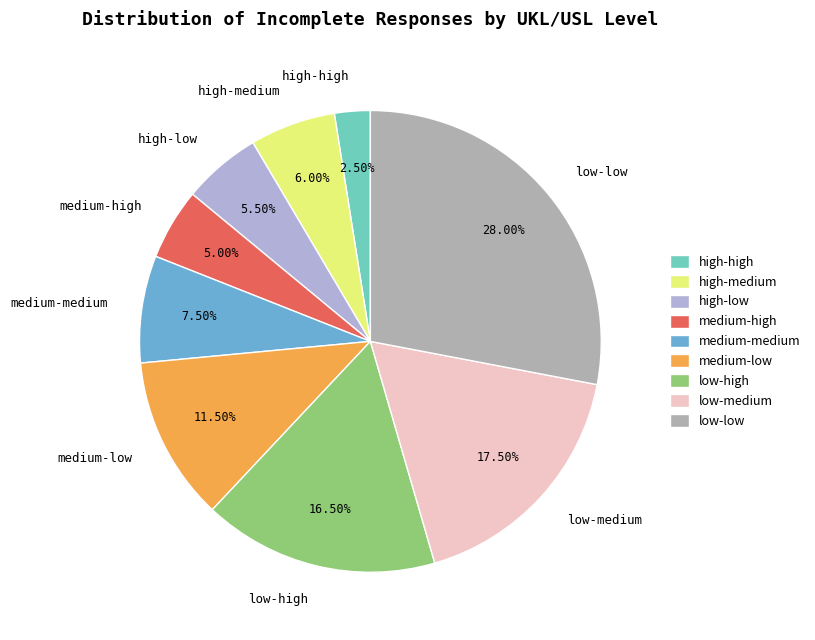

What is the total percentage of low-low and low-high?

44.5%